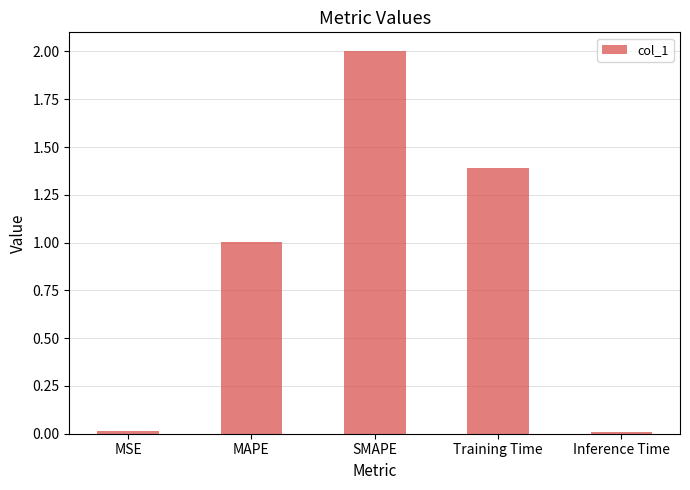

What is the difference between the values at Training Time and MAPE?

0.4